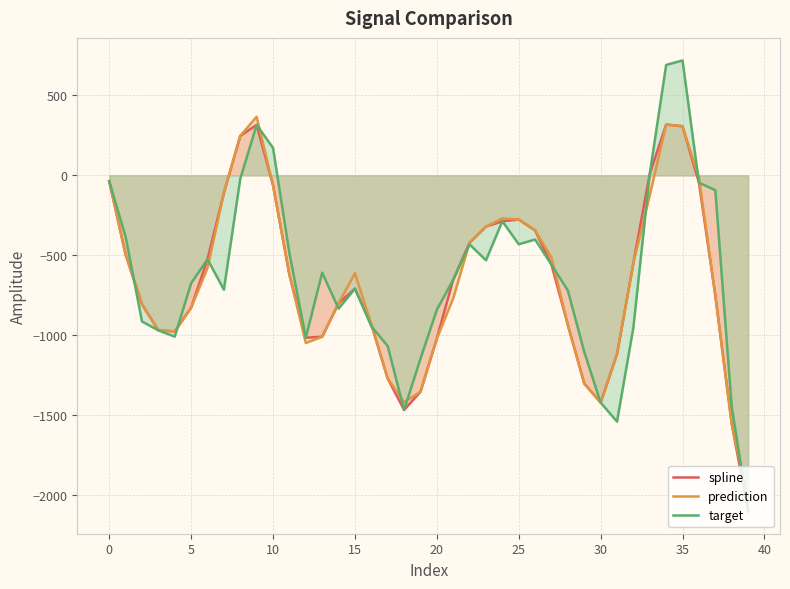

The value of prediction at 10 is -62.2. True or false?

True